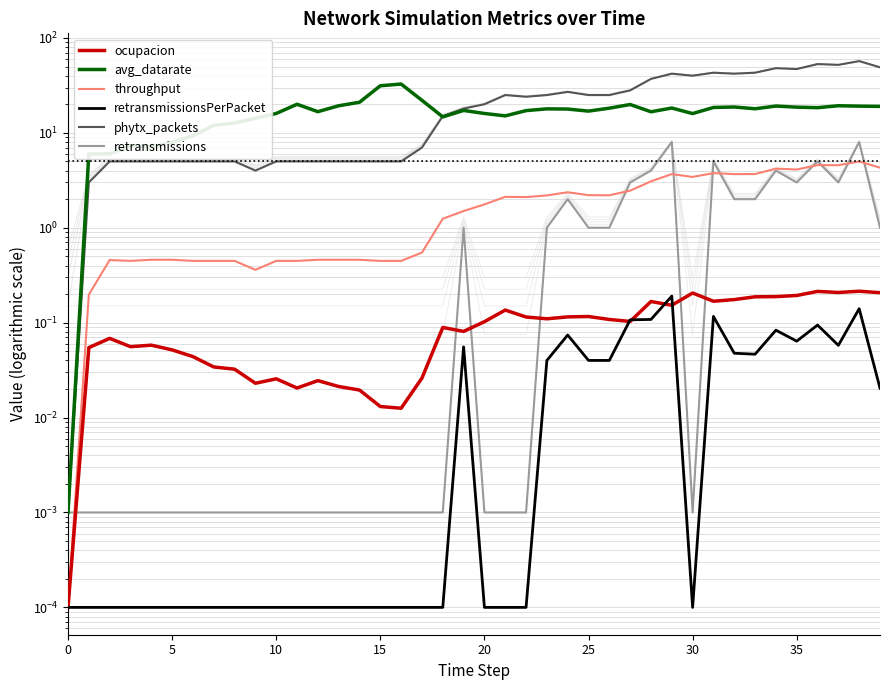

How many times do ocupacion and retransmissions cross each other?

6